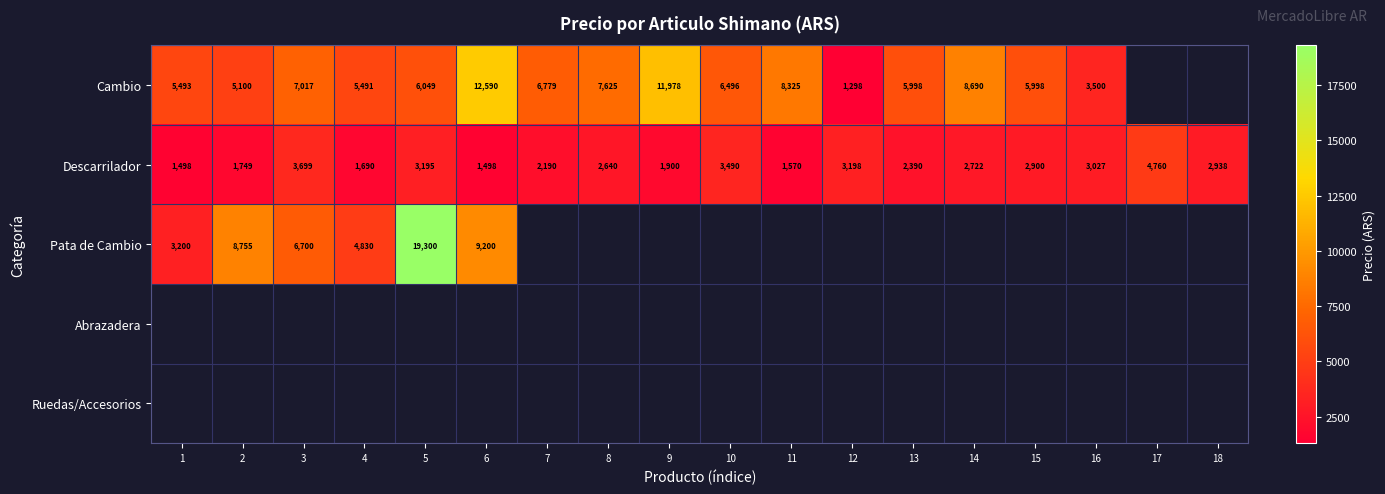

Read the Descarrilador value at 5.

3195.0